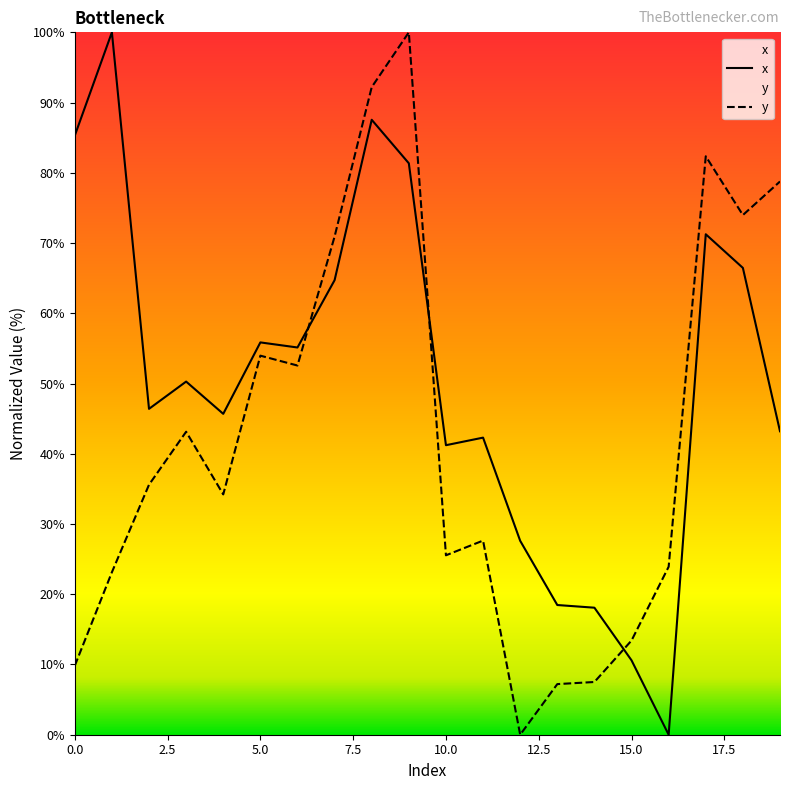

Rank the series at 19 from highest to lowest value.

y, x